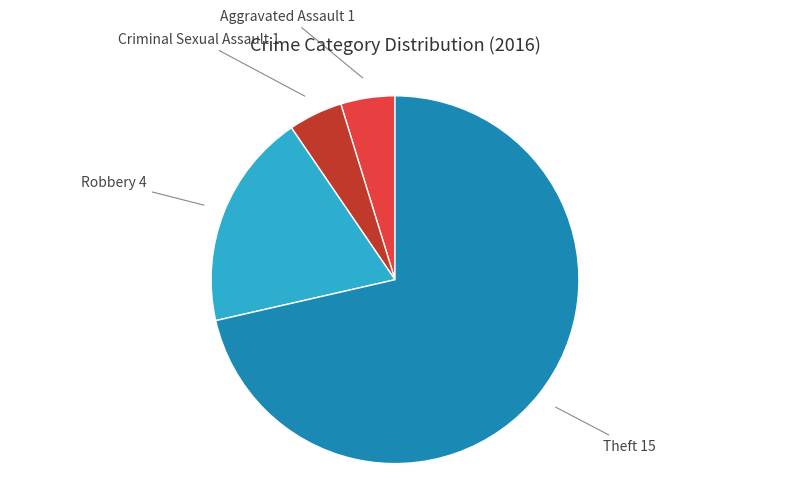

How many segments does this pie chart have?

4